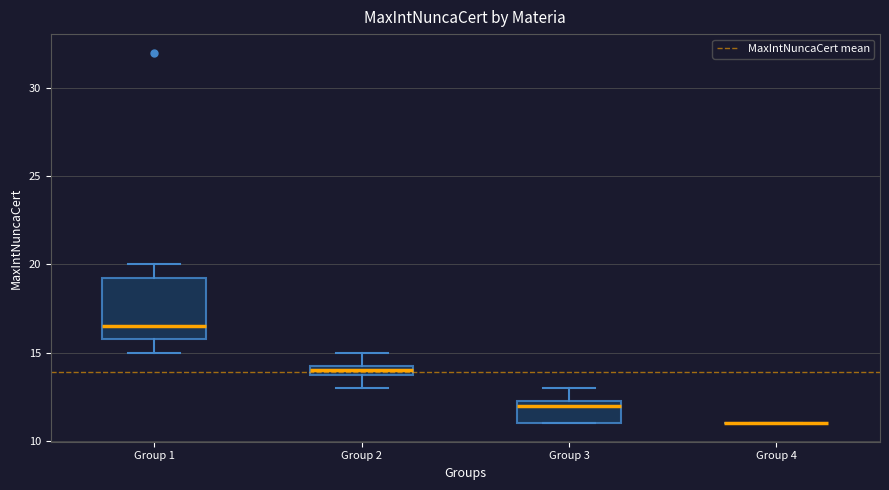

Comparing the boxes themselves (not the whiskers), which one is the tallest?

Group 1